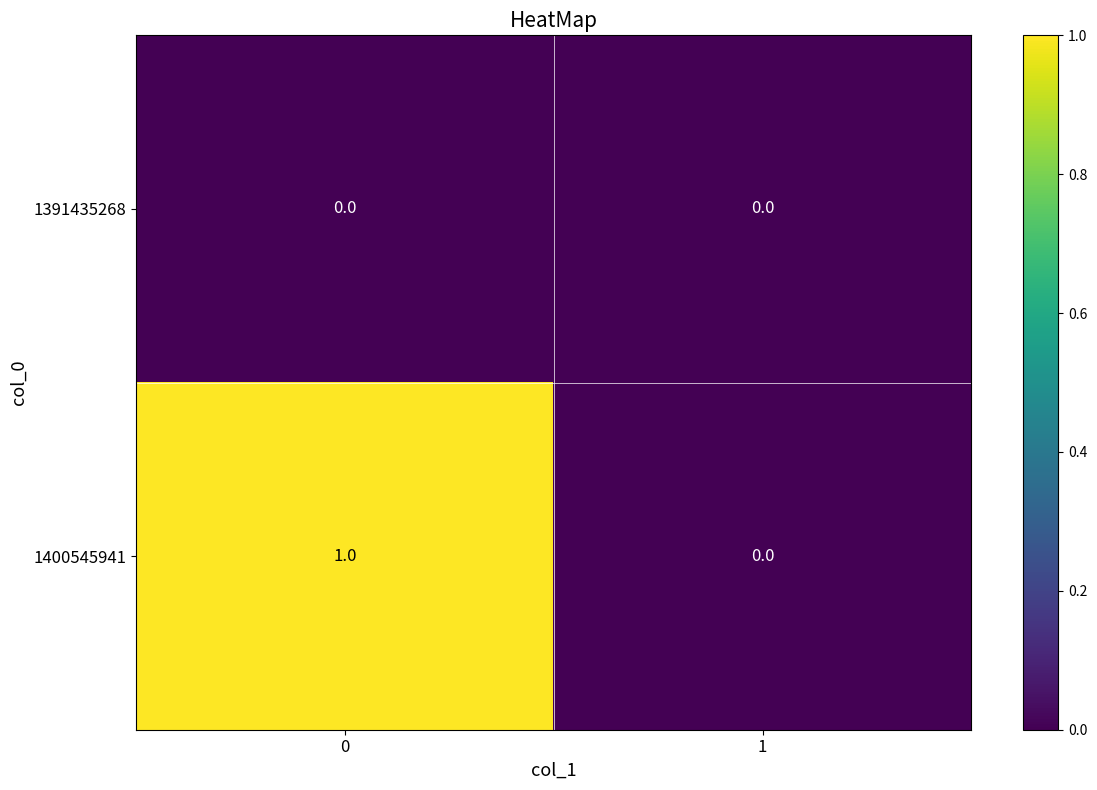

The 1400545941 series shows 1 at 0. True or false?

True